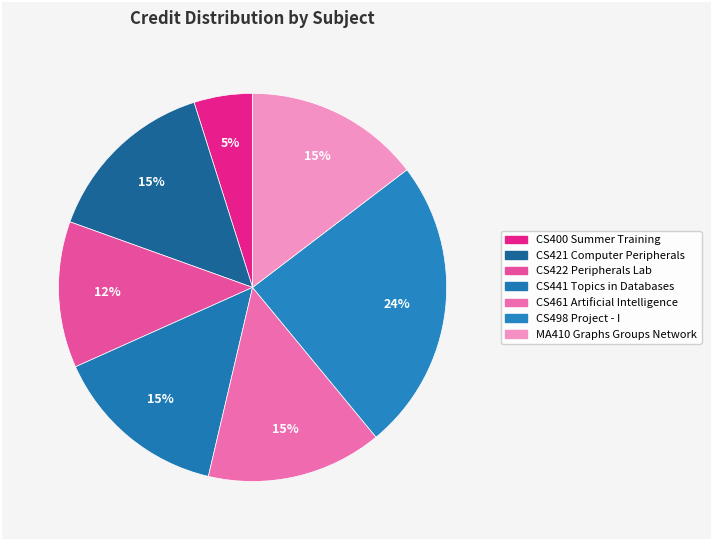

Which category has the biggest portion of the pie?

CS498 Project - I